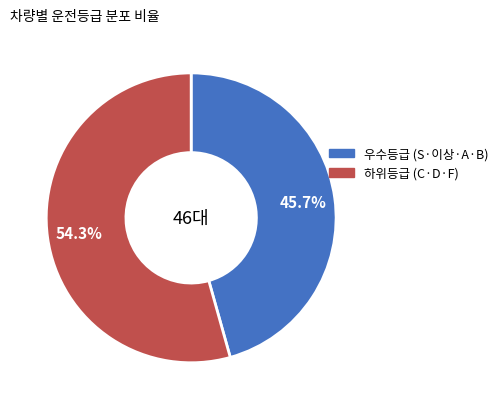

Does any single category account for the majority?

Yes